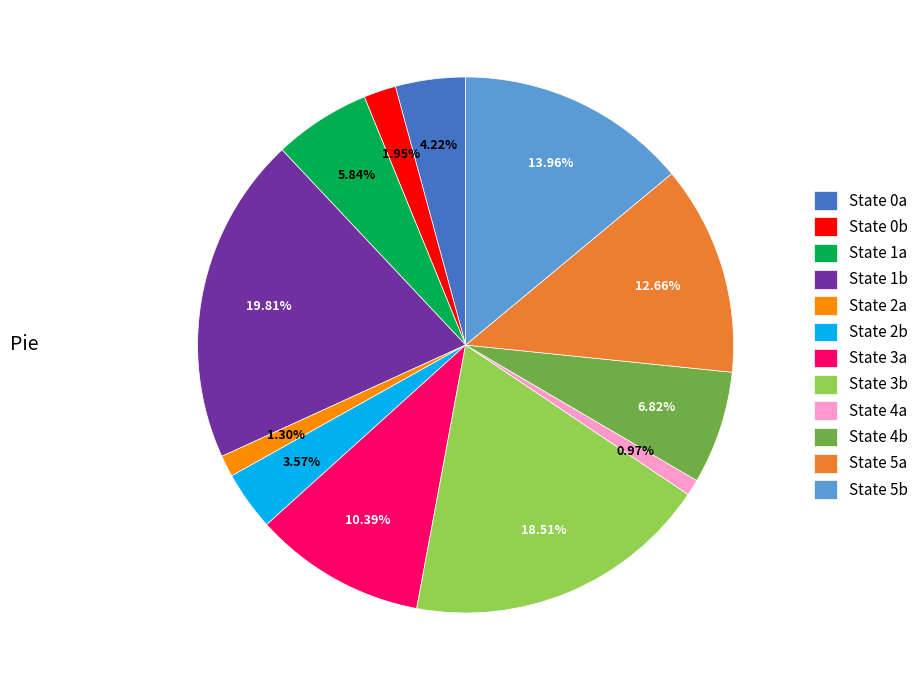

How many segments does this pie chart have?

12